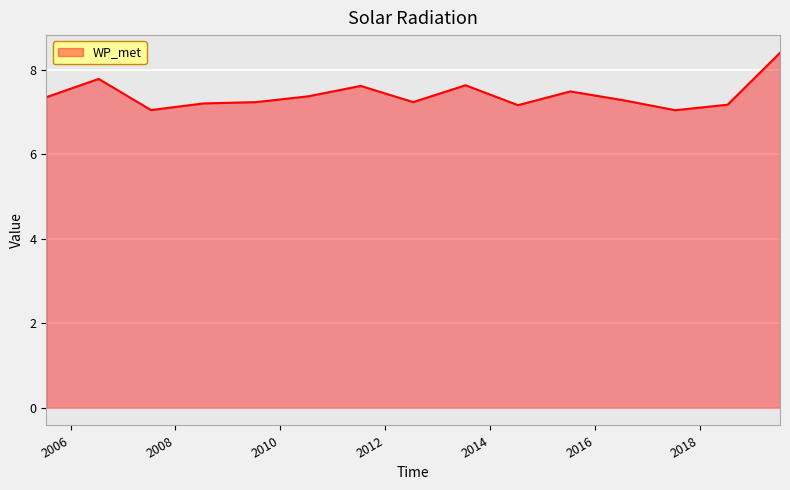

What is the sum of all values?

111.0